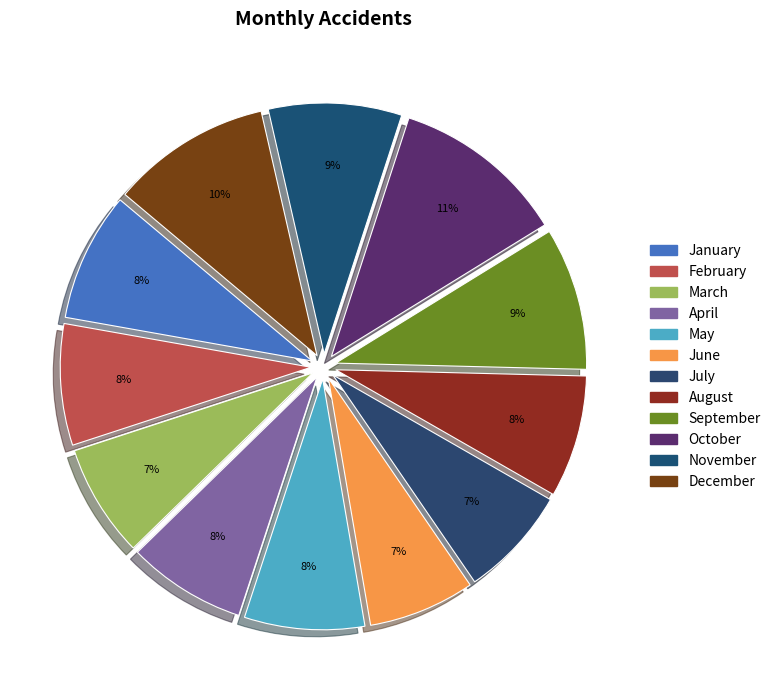

Which has a higher value, September or October?

October